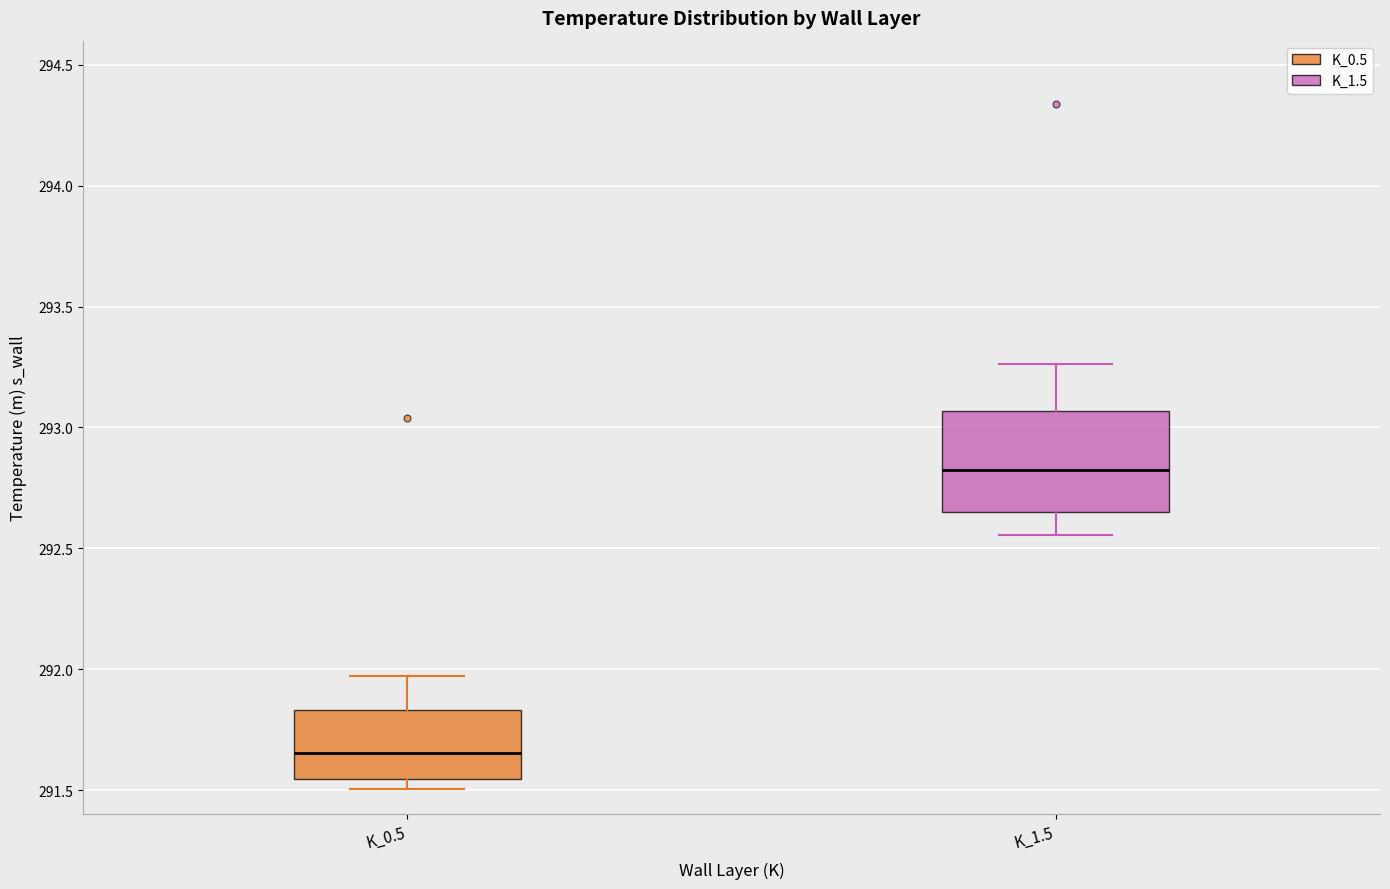

Which box's median line is the highest?

K_1.5